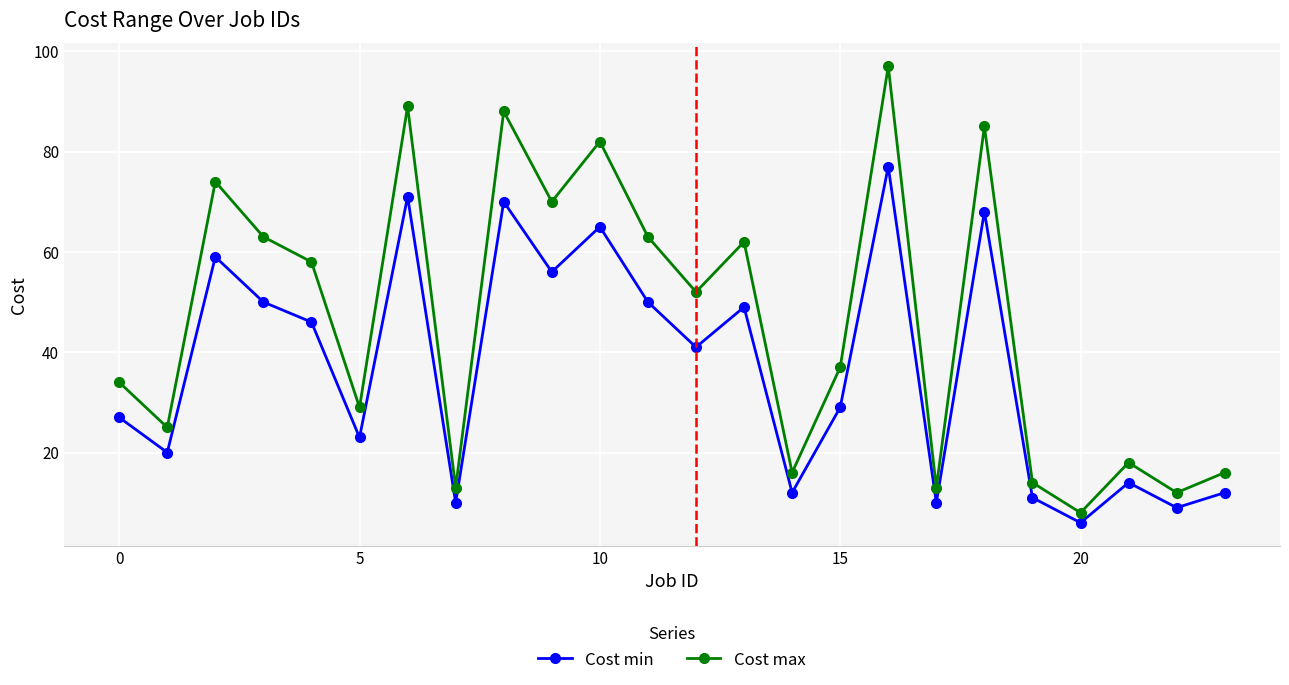

Rank the series by their maximum value, from lowest to highest.

Cost min, Cost max